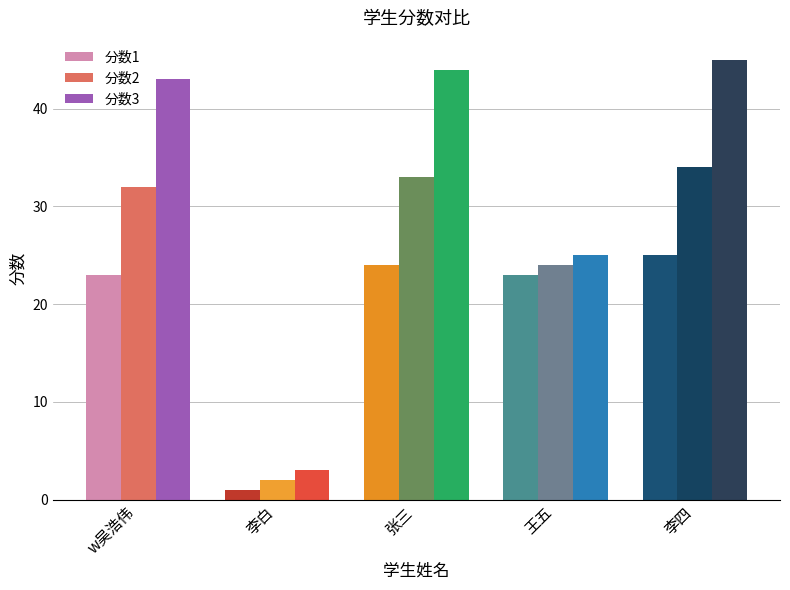

What is the greatest value displayed?

45